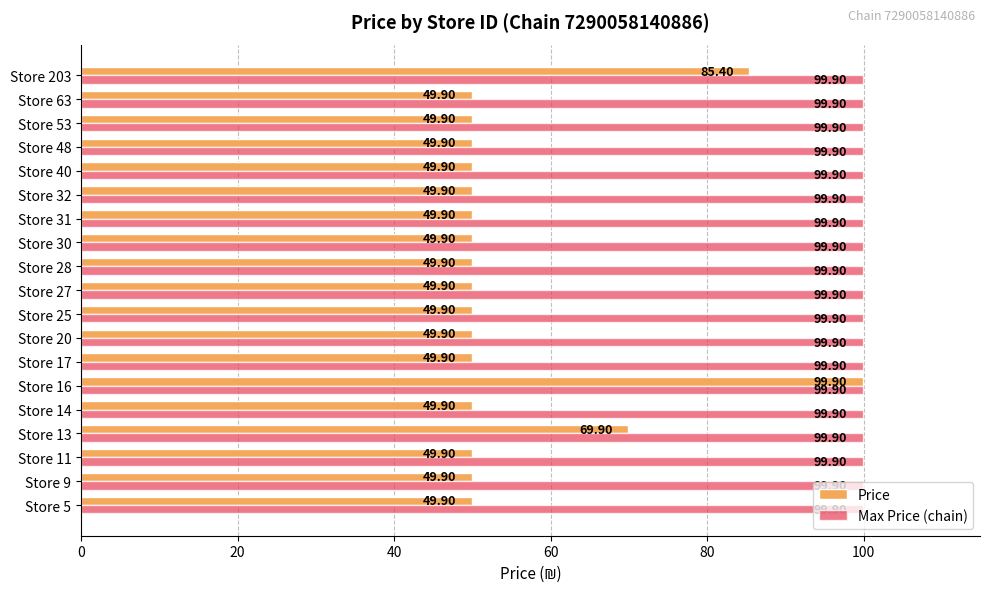

At how many categories does at least one series exceed 64?

19